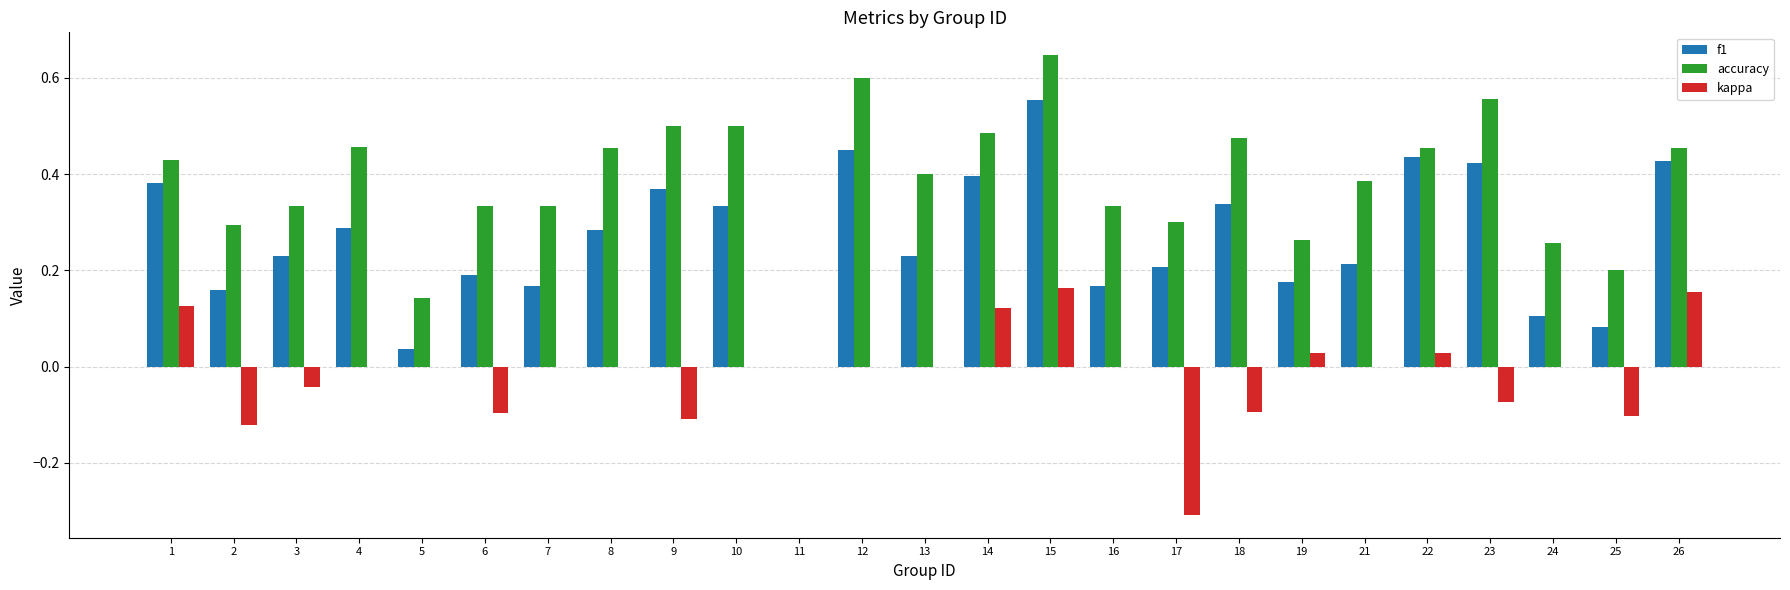

How many data points in accuracy are above 0?

24